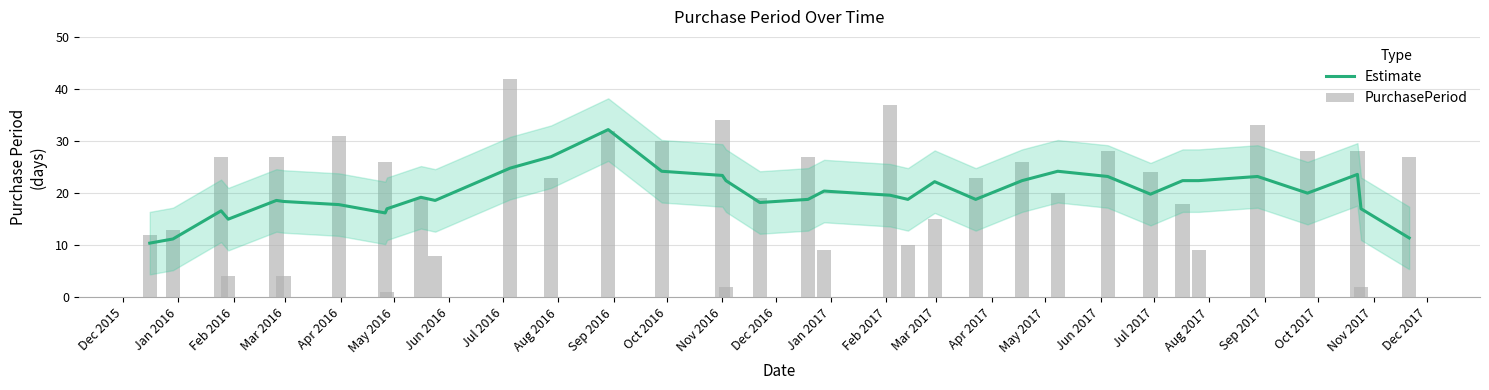

What is the spread (max minus min) of values at Dec 2016?

4.0